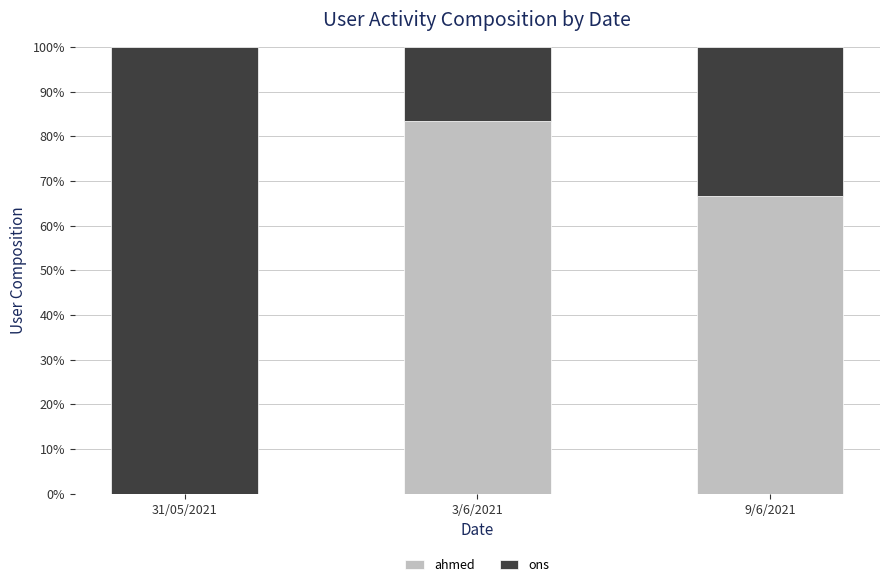

What is the approximate value of ahmed at 3/6/2021?

83.3